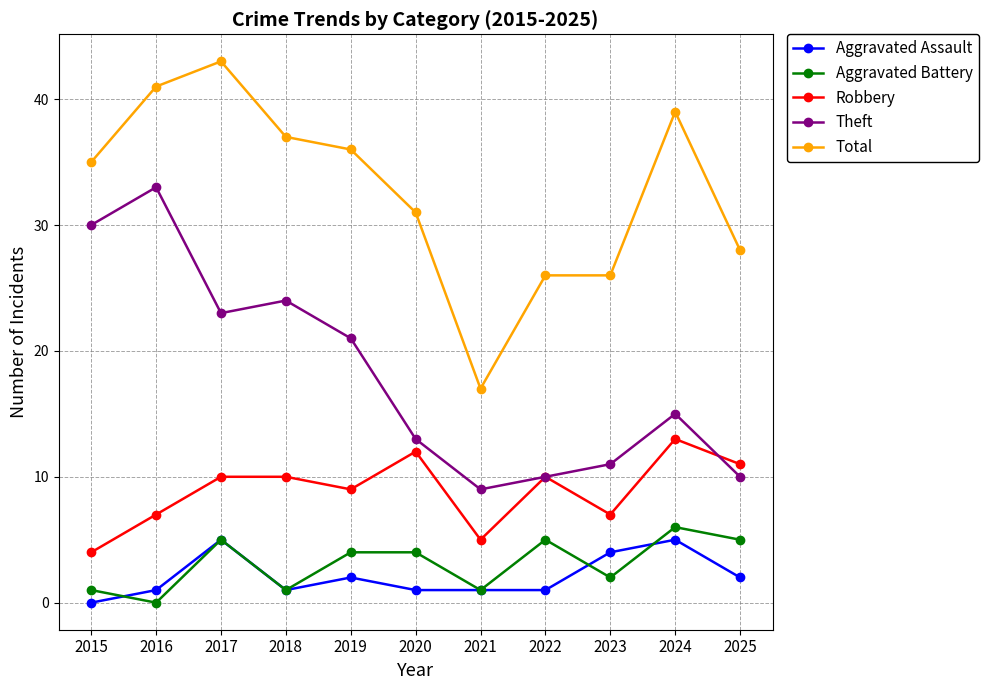

Is it true that Robbery equals 2 at 2018?

False